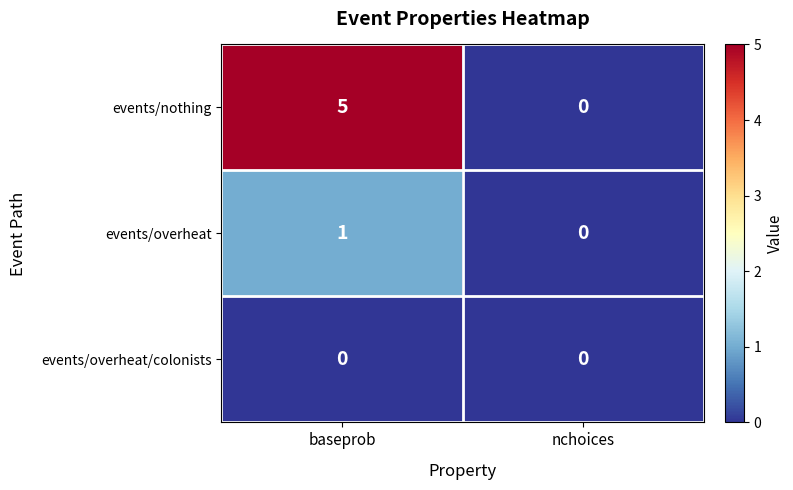

At which category is the sum across all series the highest?

baseprob